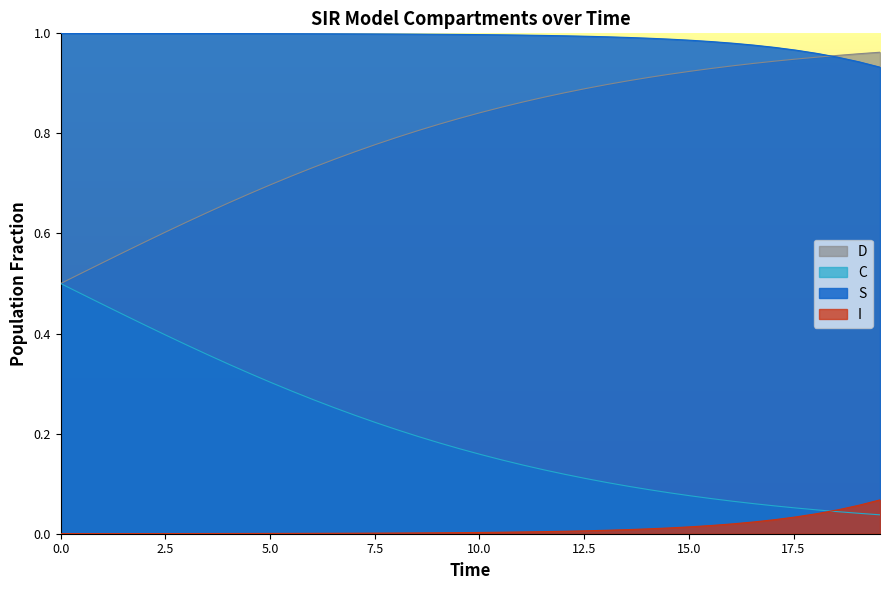

True or false: S and I intersect in this chart.

False